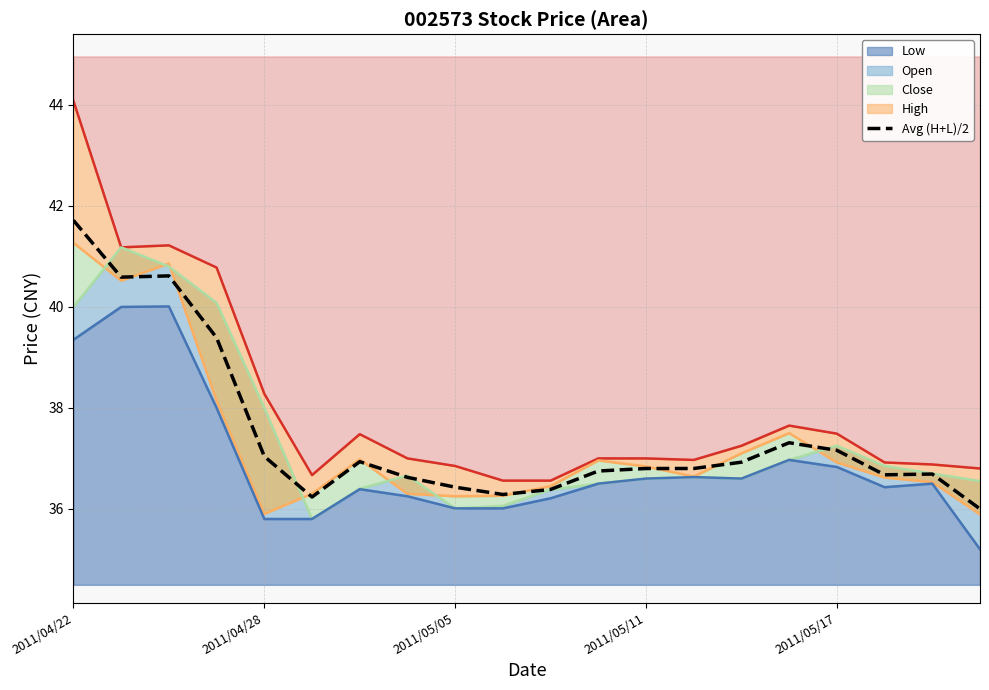

What is the approximate value at 7?

36.6